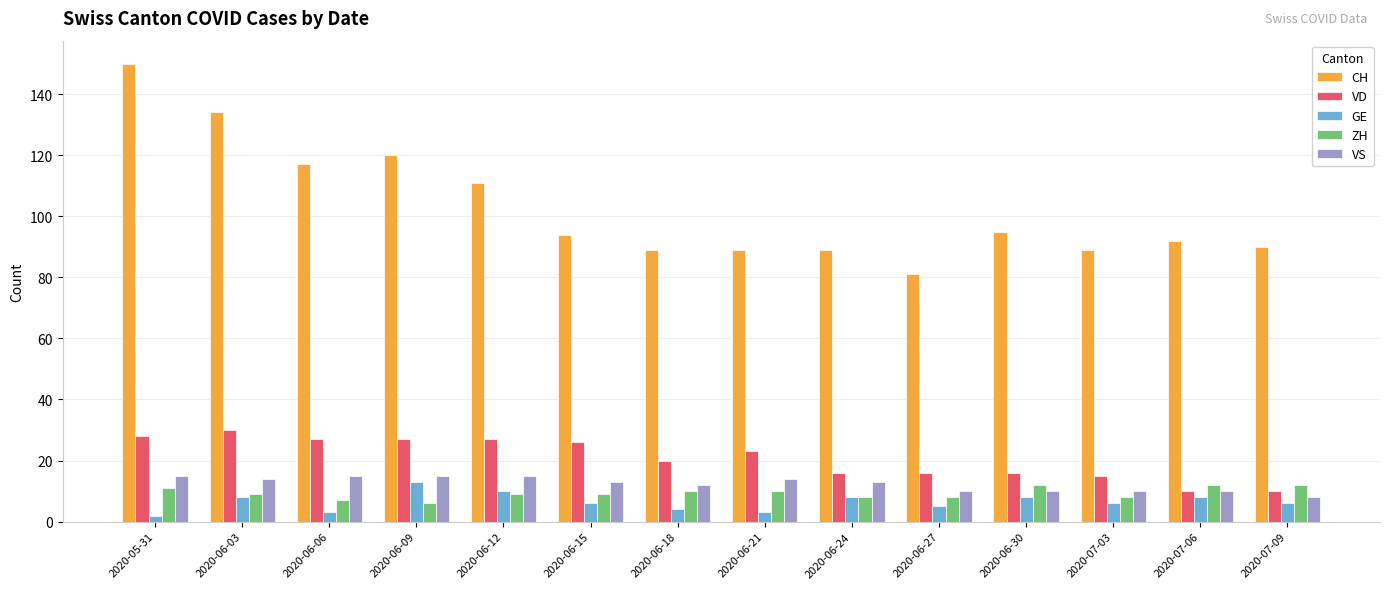

Reading left to right, list all the values displayed in this chart.

CH: 2020-05-31=150	2020-06-03=134	2020-06-06=117	2020-06-09=120	2020-06-12=111	2020-06-15=94	2020-06-18=89	2020-06-21=89	2020-06-24=89	2020-06-27=81	2020-06-30=95	2020-07-03=89	2020-07-06=92	2020-07-09=90
VD: 2020-05-31=28	2020-06-03=30	2020-06-06=27	2020-06-09=27	2020-06-12=27	2020-06-15=26	2020-06-18=20	2020-06-21=23	2020-06-24=16	2020-06-27=16	2020-06-30=16	2020-07-03=15	2020-07-06=10	2020-07-09=10
GE: 2020-05-31=2	2020-06-03=8	2020-06-06=3	2020-06-09=13	2020-06-12=10	2020-06-15=6	2020-06-18=4	2020-06-21=3	2020-06-24=8	2020-06-27=5	2020-06-30=8	2020-07-03=6	2020-07-06=8	2020-07-09=6
ZH: 2020-05-31=11	2020-06-03=9	2020-06-06=7	2020-06-09=6	2020-06-12=9	2020-06-15=9	2020-06-18=10	2020-06-21=10	2020-06-24=8	2020-06-27=8	2020-06-30=12	2020-07-03=8	2020-07-06=12	2020-07-09=12
VS: 2020-05-31=15	2020-06-03=14	2020-06-06=15	2020-06-09=15	2020-06-12=15	2020-06-15=13	2020-06-18=12	2020-06-21=14	2020-06-24=13	2020-06-27=10	2020-06-30=10	2020-07-03=10	2020-07-06=10	2020-07-09=8